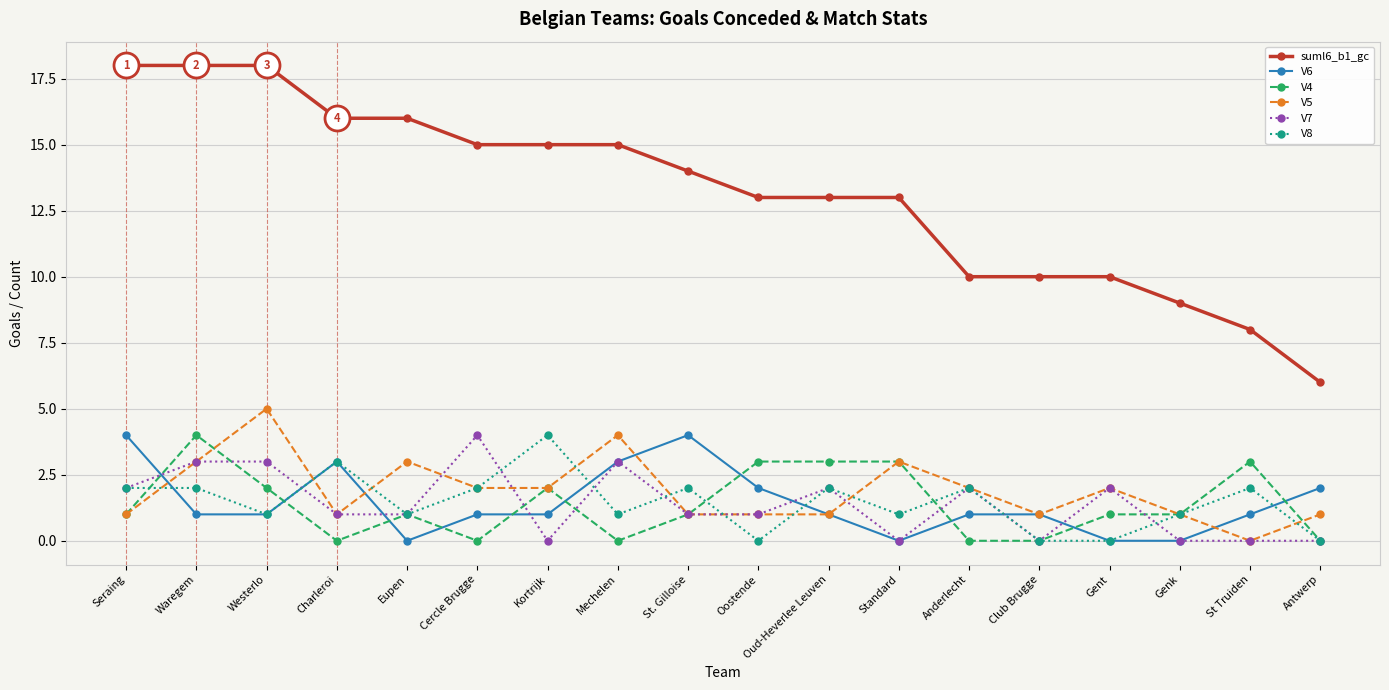

What is the average value of the V8 series?

1